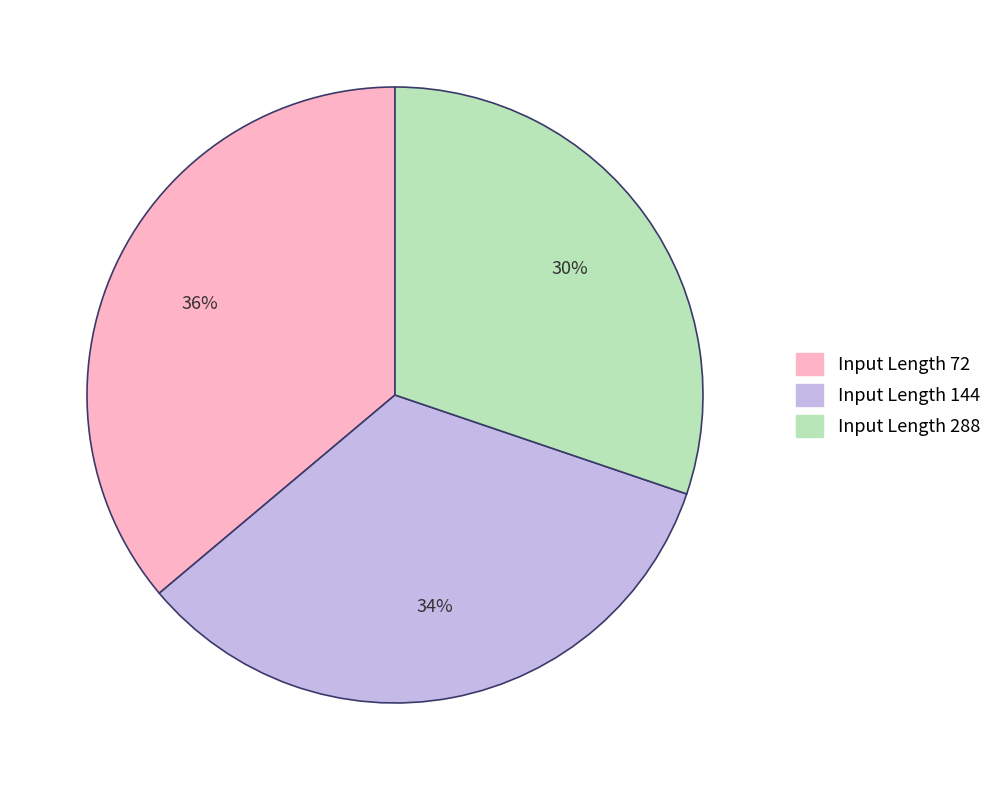

To the nearest percent, what is the difference between the largest and smallest slice percentages?

6%